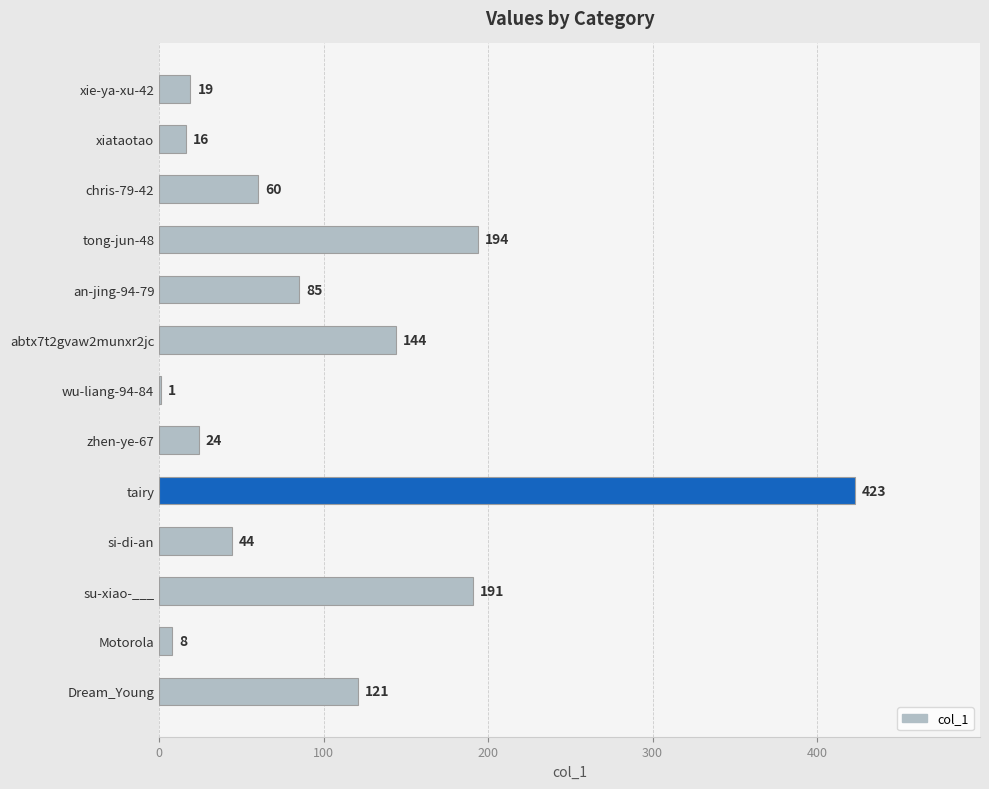

What is the greatest value displayed?

423